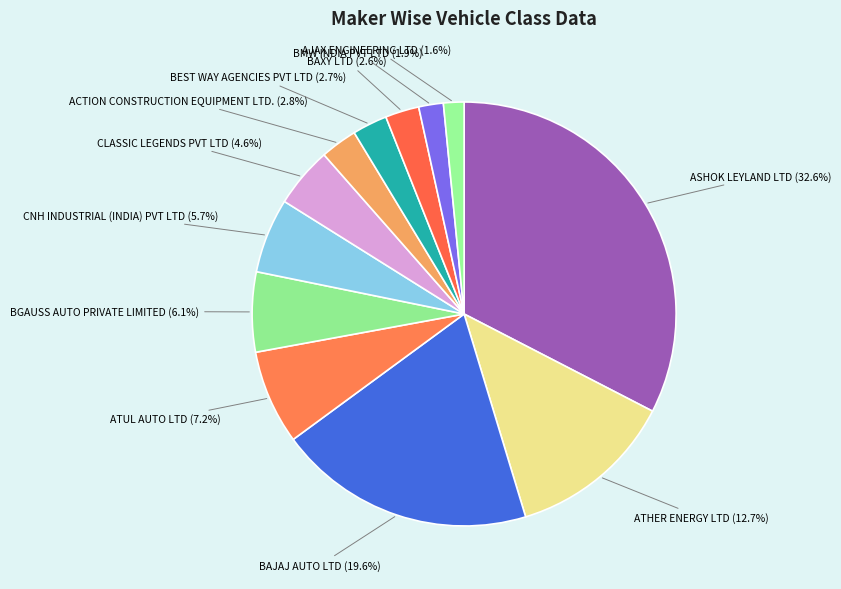

Is there a majority slice in this chart?

No